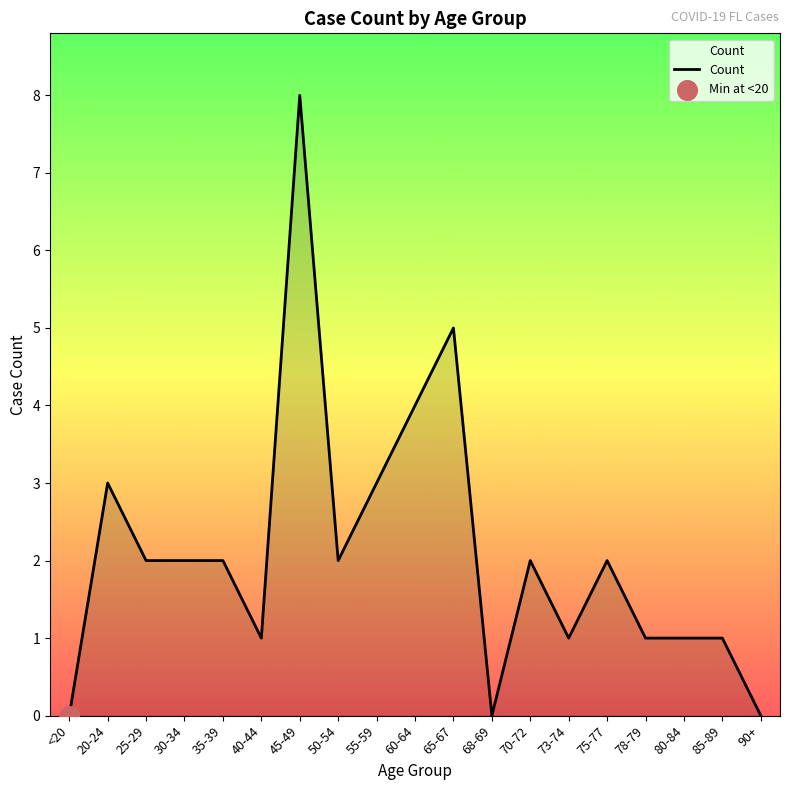

What is the change in value from 35-39 to 55-59?

+1